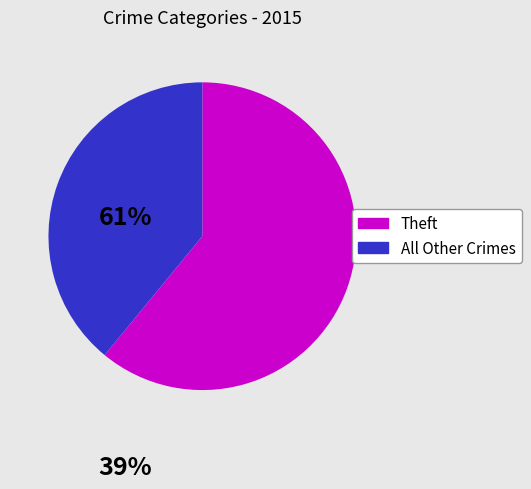

Does any single category account for the majority?

Yes